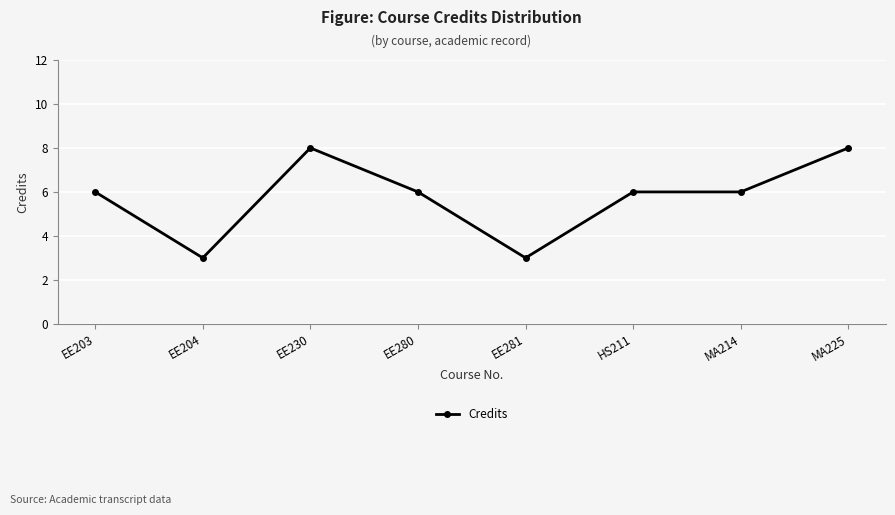

What is the difference between the second highest and minimum values?

5